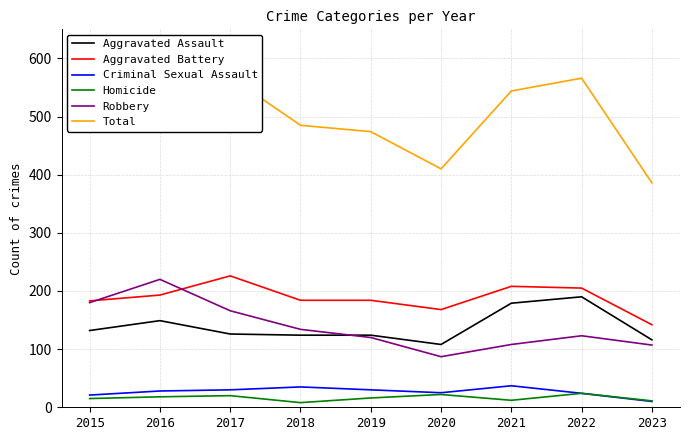

At which category is the sum across all series the highest?

2016